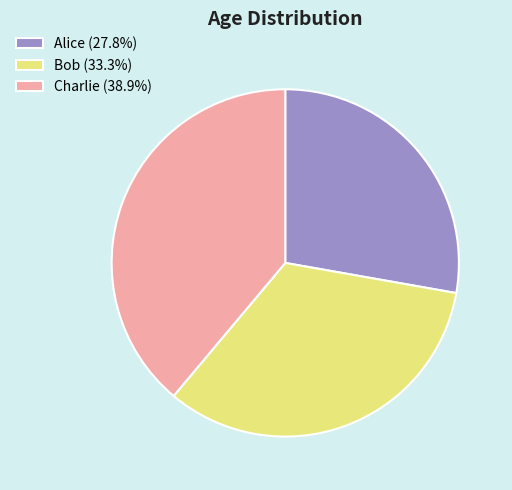

Is the sum of Alice and Charlie greater than half?

Yes